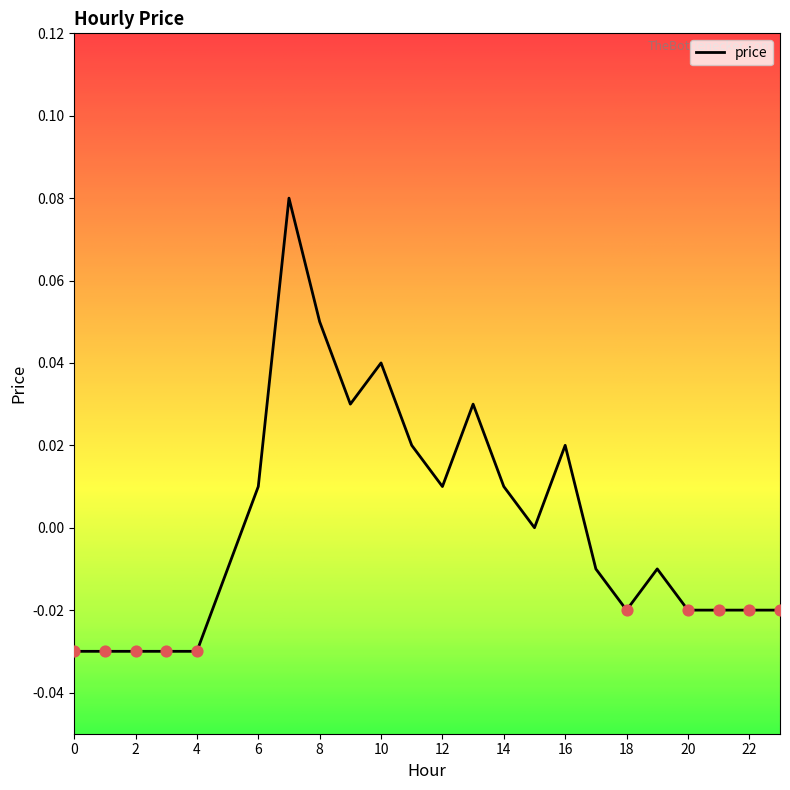

How many lines are shown in the chart?

1